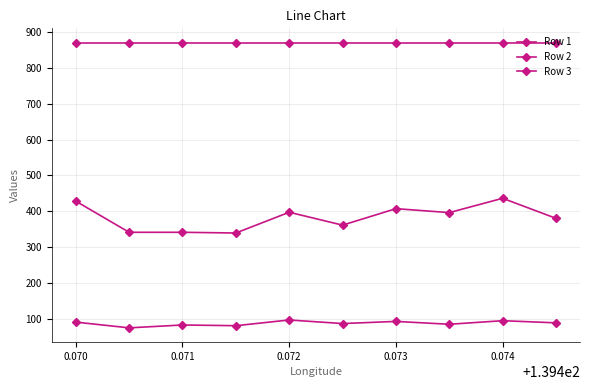

How many data points in Row 2 are less than 396?

5